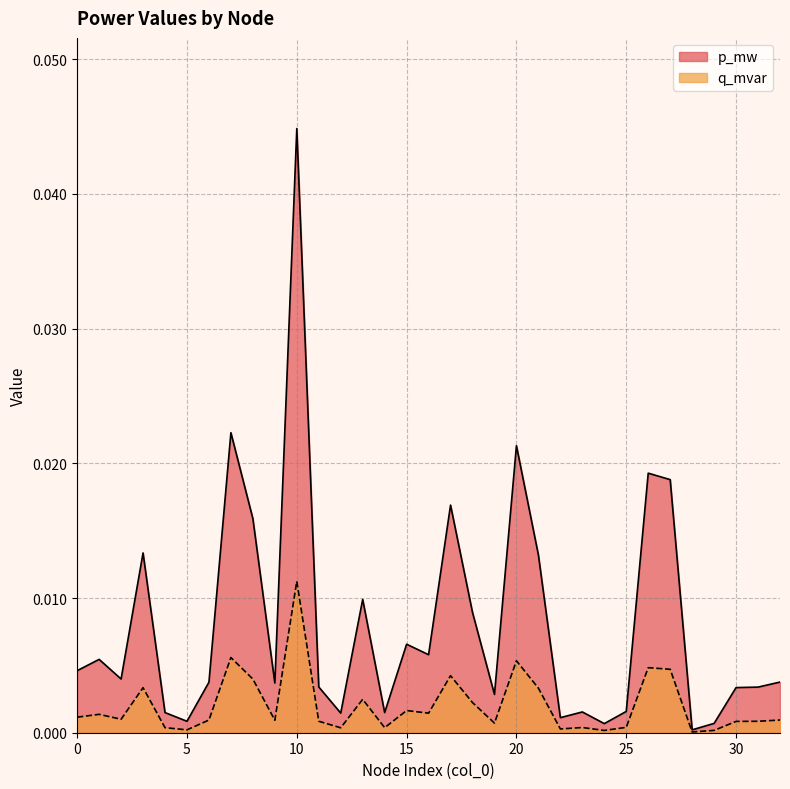

Which series has the largest range (max minus min)?

p_mw